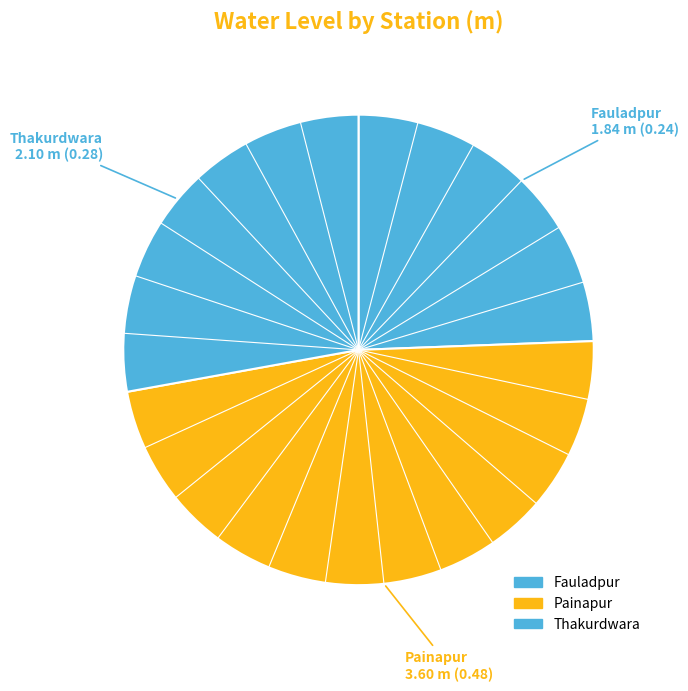

Between Thakurdwara and Painapur, which is larger?

Painapur